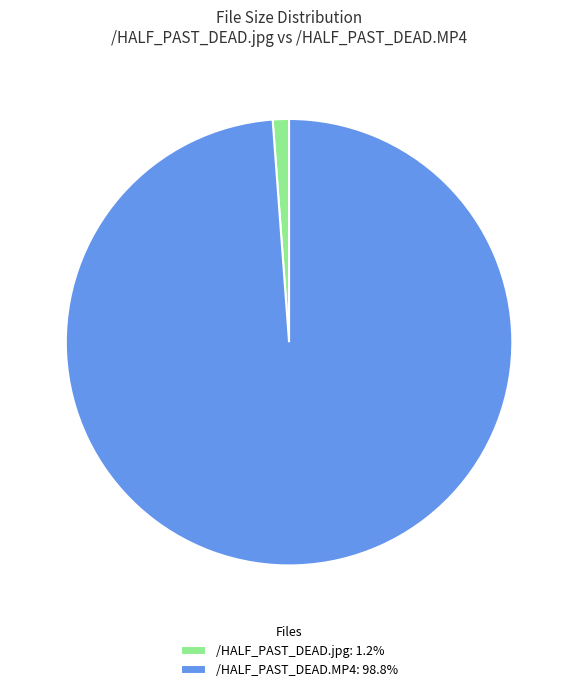

Is /HALF_PAST_DEAD.MP4: 98.8% the majority of the pie?

Yes